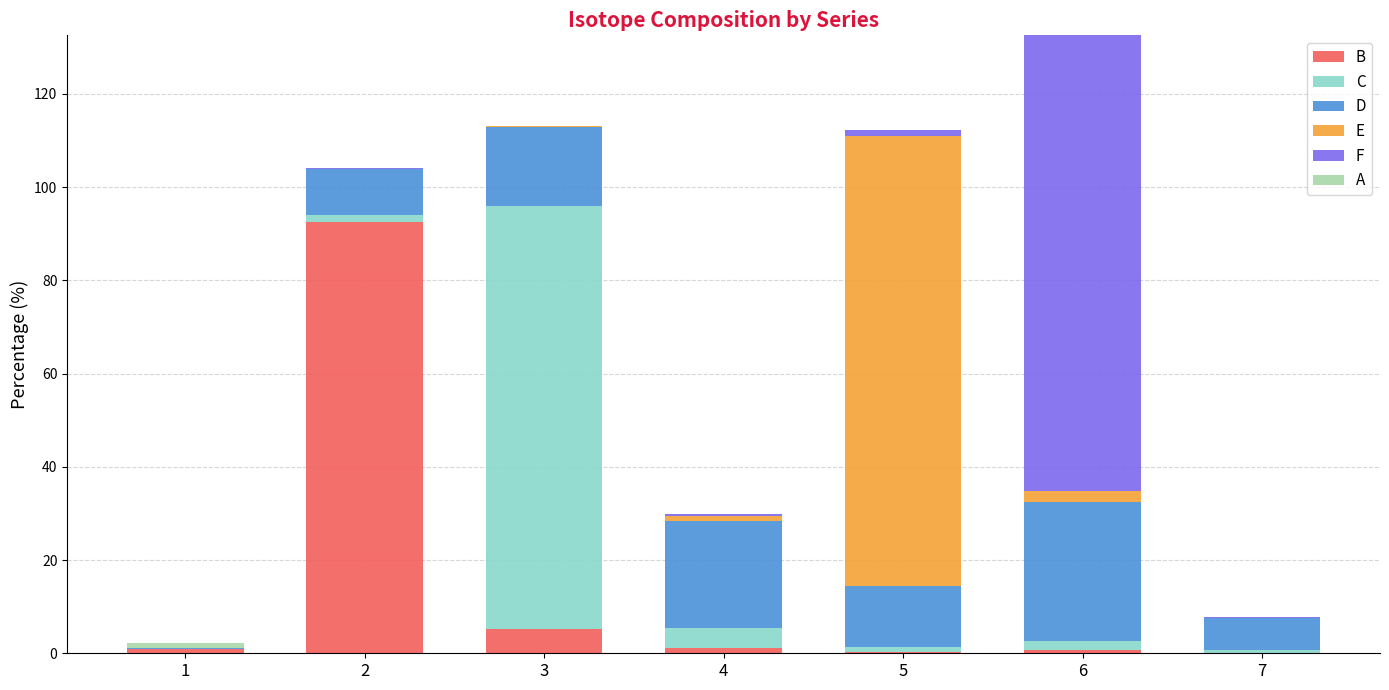

Does the chart contain stacked bars?

Yes